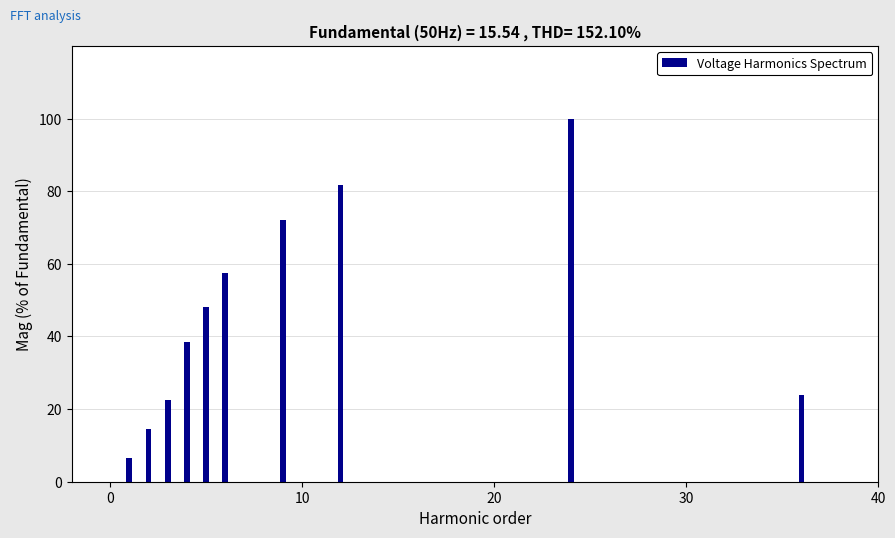

Reading left to right, what are all the values shown in this chart?

6.4	14.4	22.4	38.4	48.0	57.6	72.0	81.6	100.0	24.0